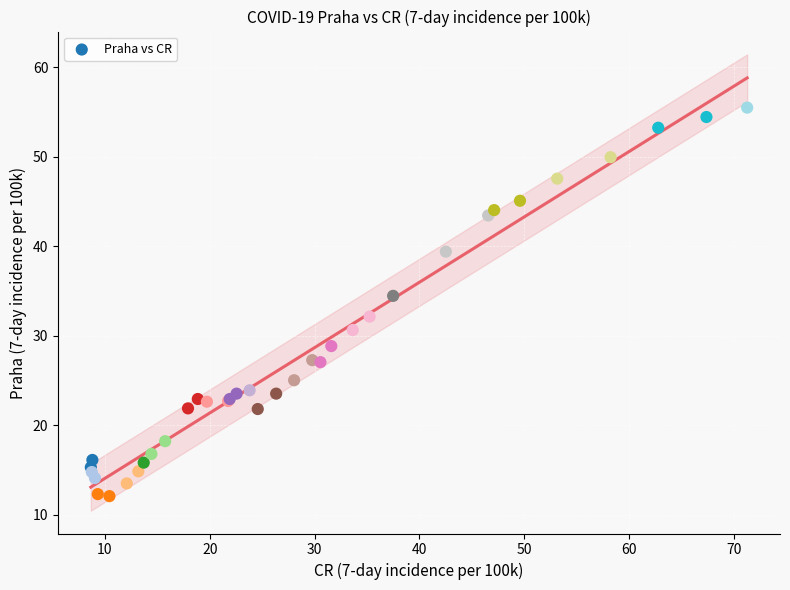

What Y value in the scatter plot is closest to 33?

32.1